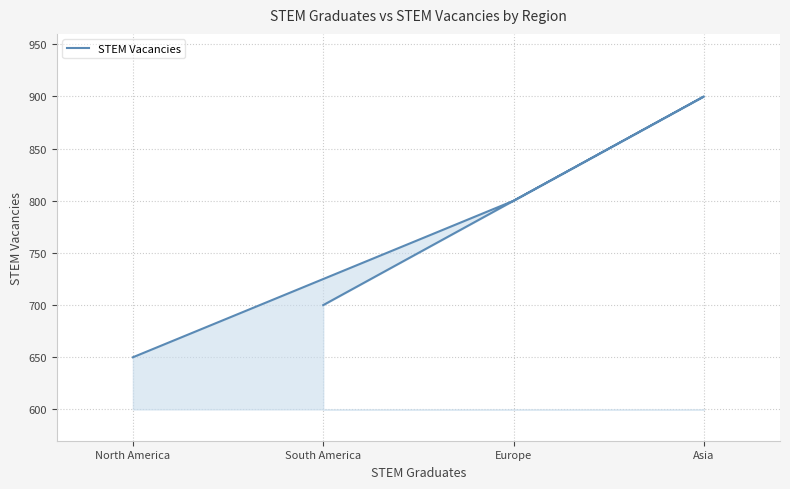

List the labels in order of value, smallest first.

North America, South America, Europe, Asia